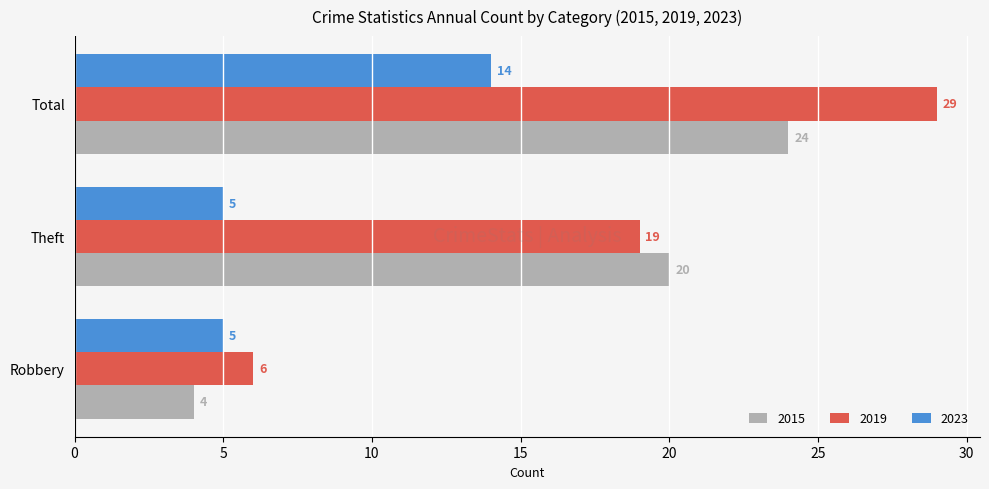

What is the greatest value displayed?

29